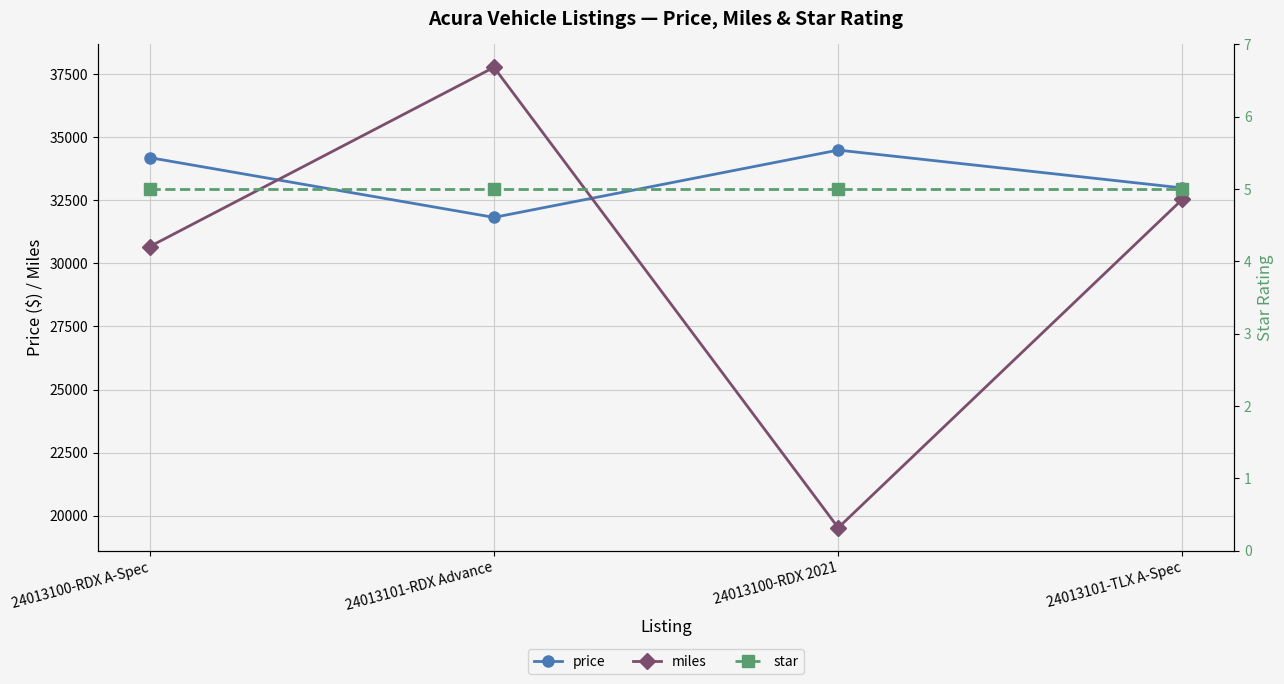

What is the difference between the miles values at 24013100-RDX A-Spec and 24013101-TLX A-Spec?

1877